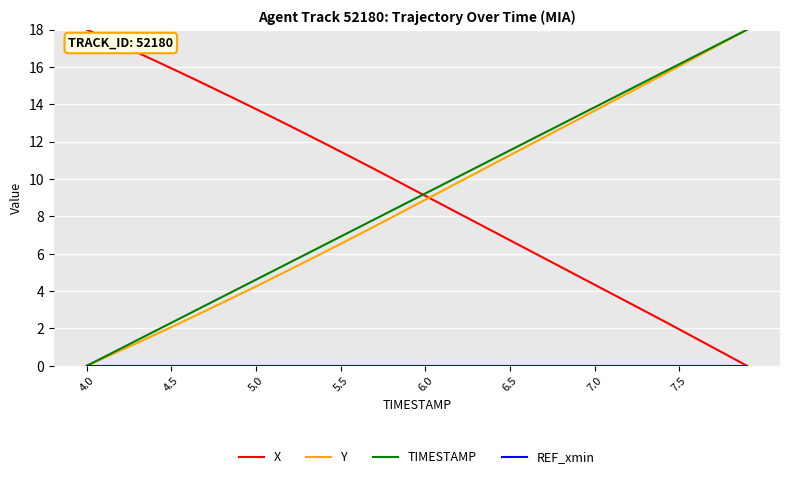

Does the chart display data point markers on the line(s)?

No